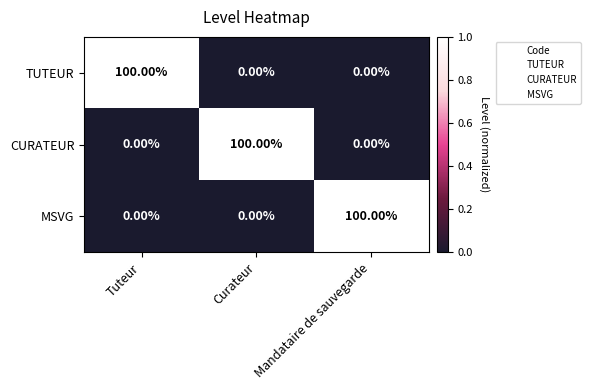

Is the value of CURATEUR at Curateur greater than the value of TUTEUR at Mandataire de sauvegarde?

Yes